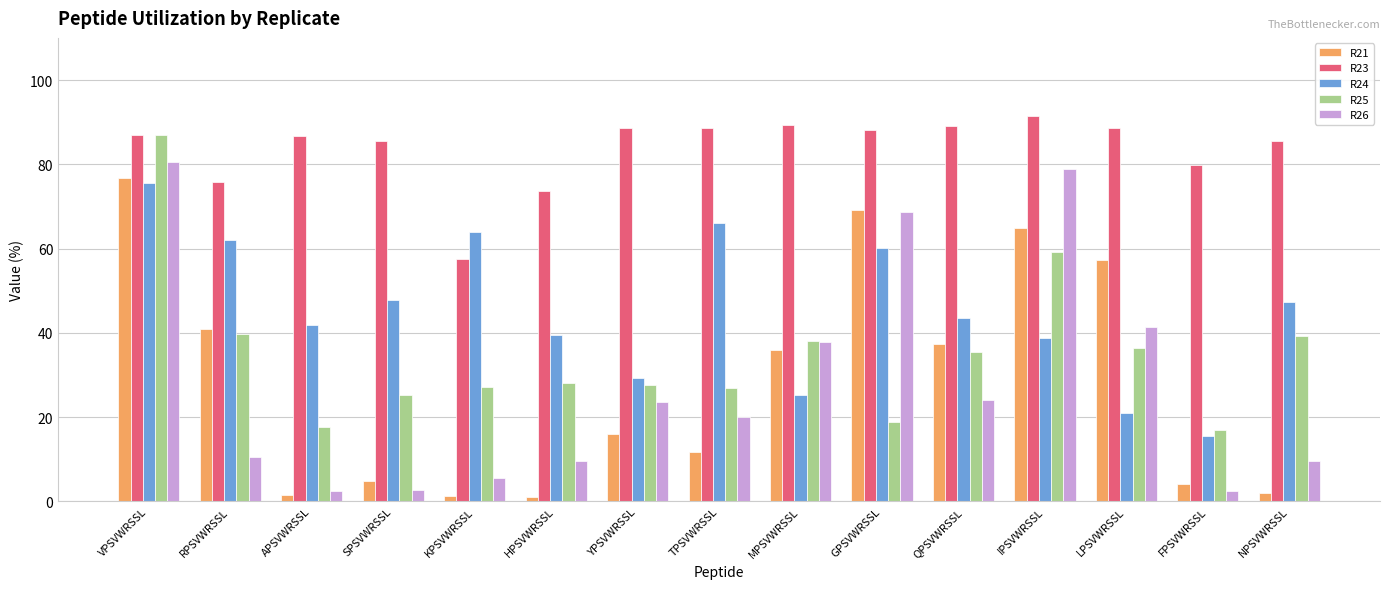

List the series in order of their peak value, lowest first.

R24, R21, R26, R25, R23